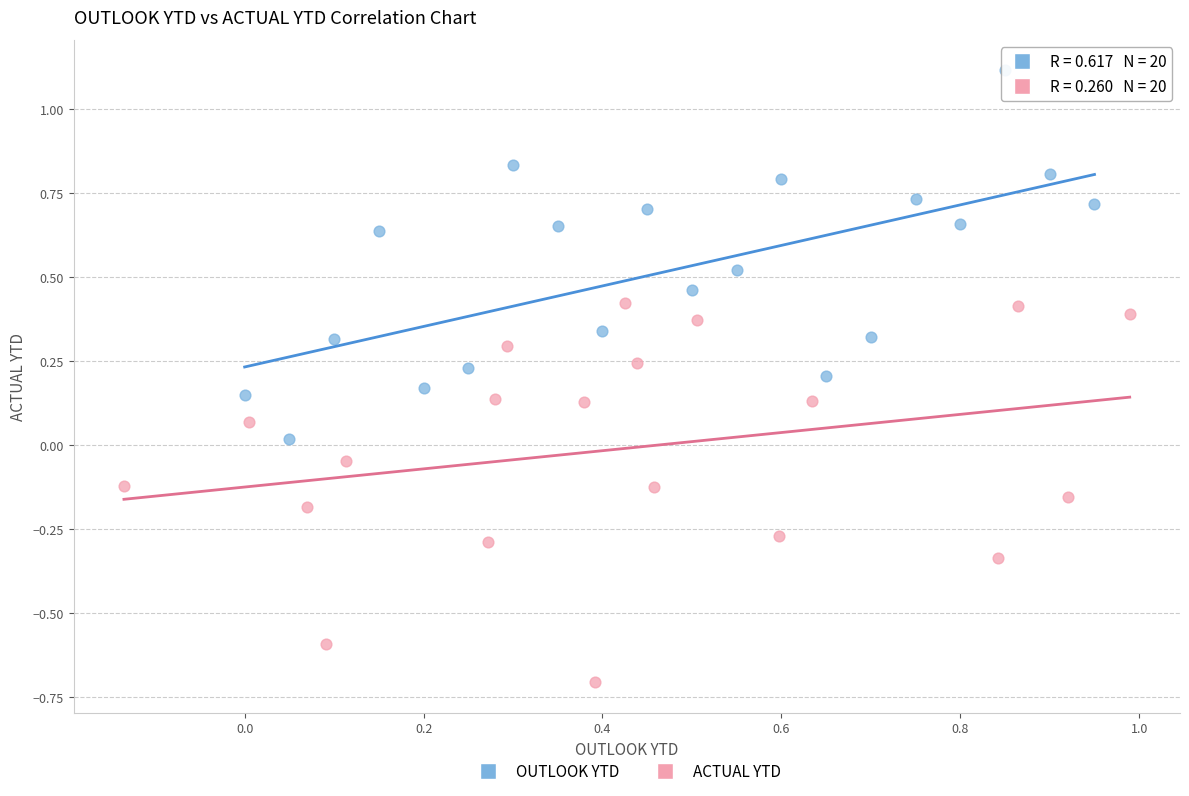

Which series reaches the minimum Y coordinate?

ACTUAL YTD